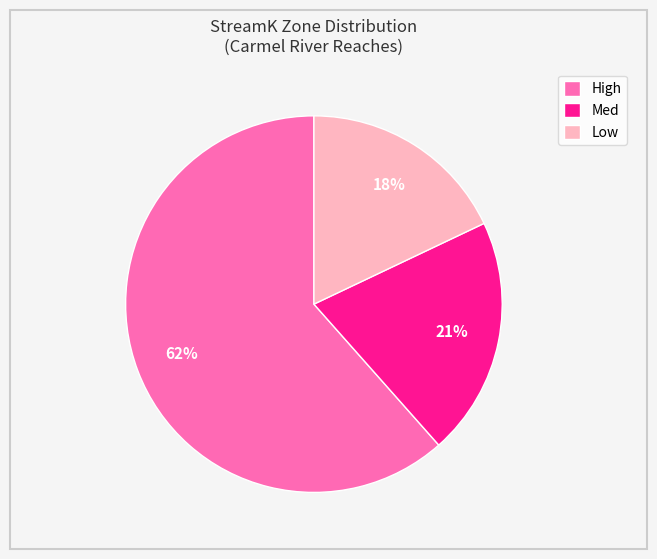

To the nearest percent, what percentage of the pie is Med?

21%